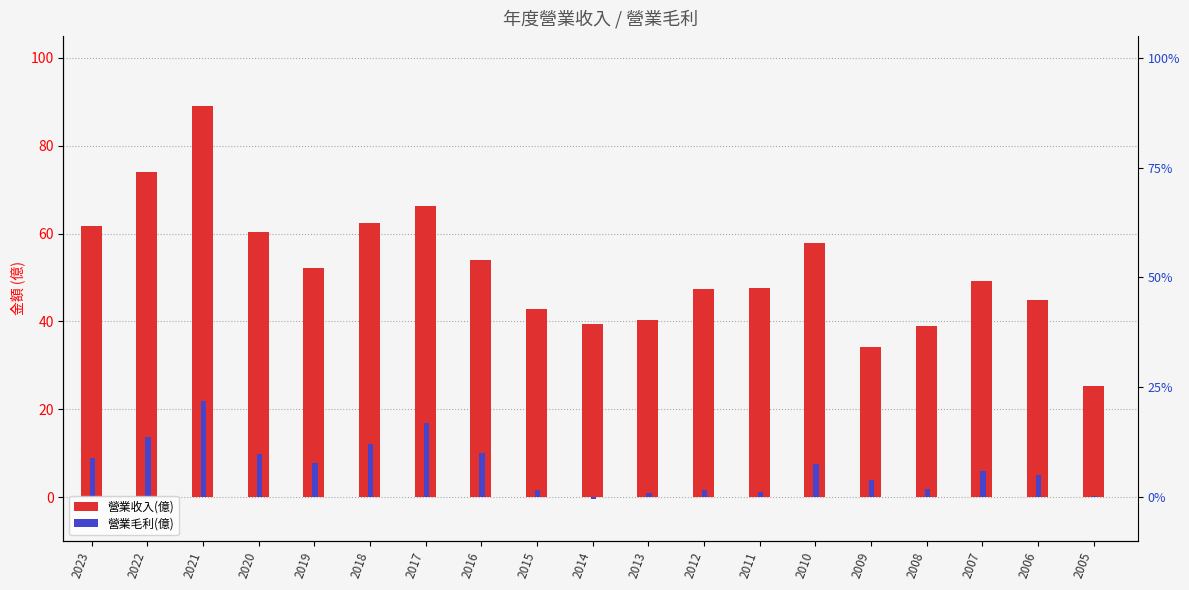

True or false: 營業收入(億) has a value of 34.2 at 2009.

True